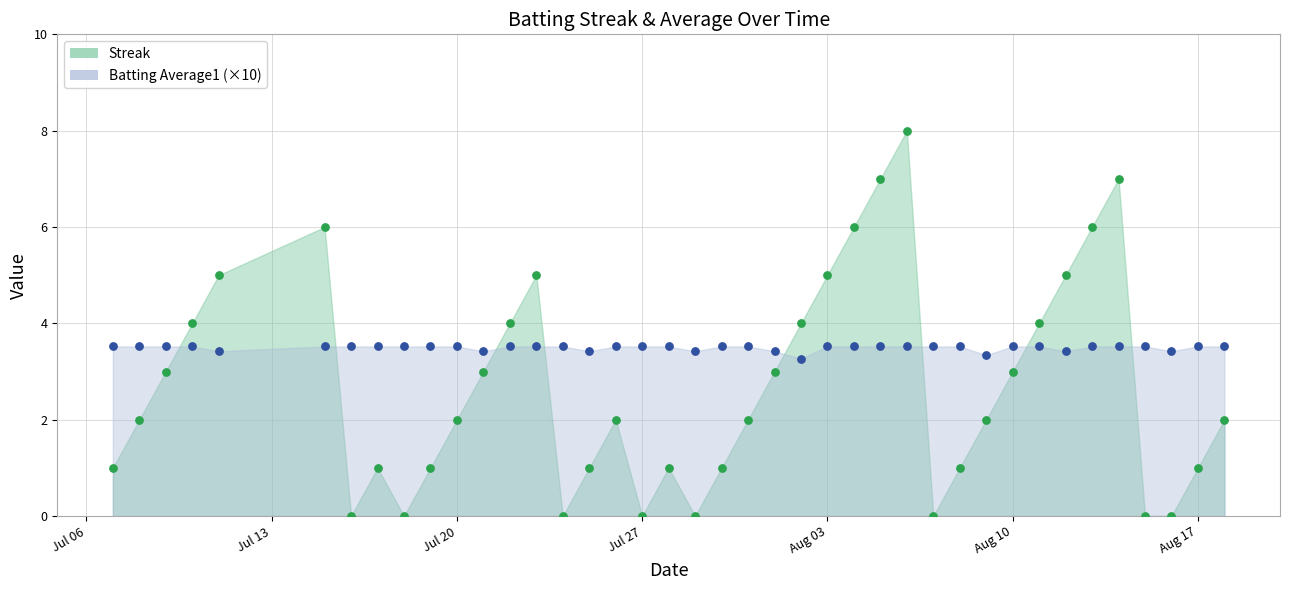

Which series has the largest total across all categories?

Batting Average1